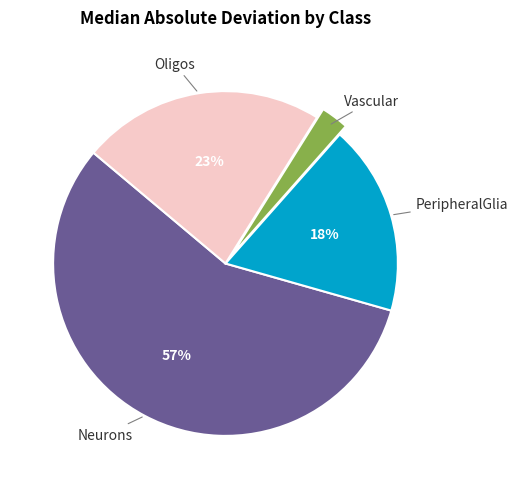

Does any single category account for the majority?

Yes